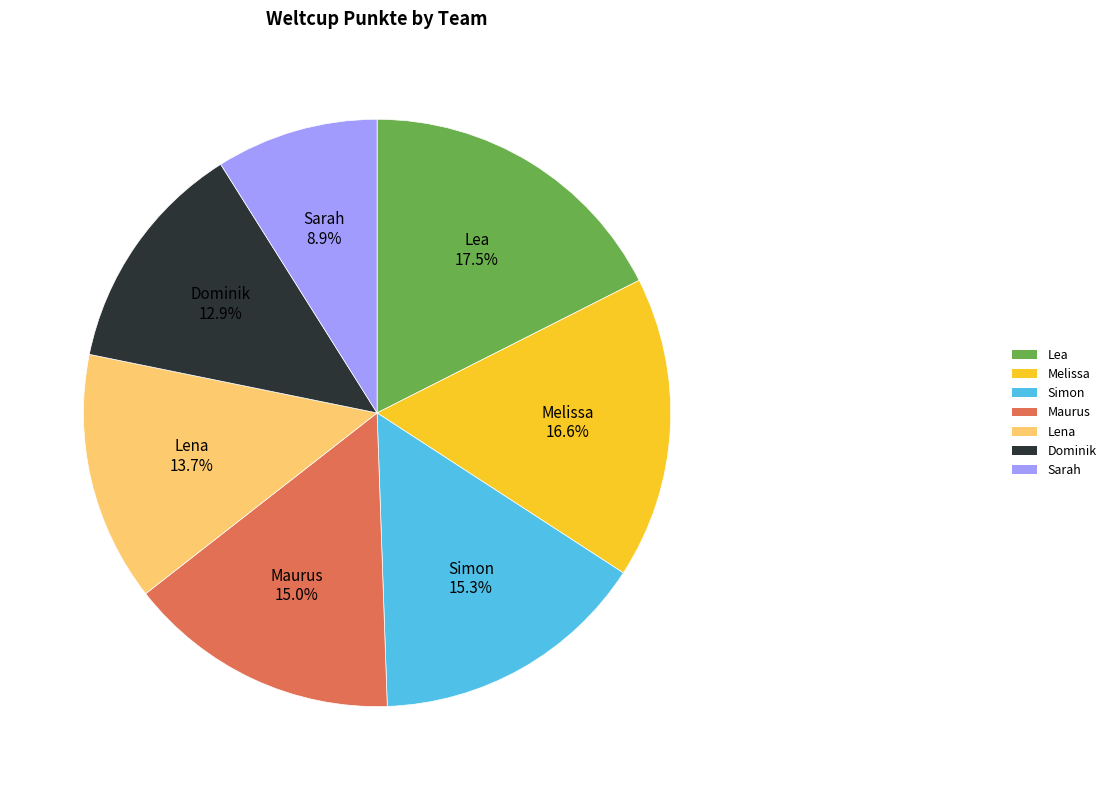

Count the number of slices in the pie.

7